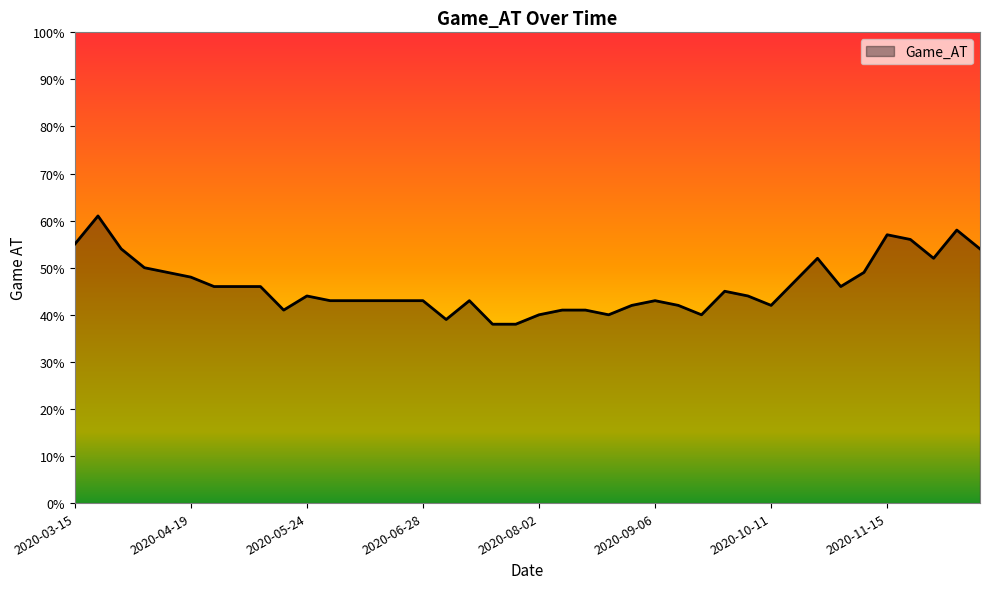

Reading left to right, extract all data points from this chart.

55	61	54	50	49	48	46	46	46	41	44	43	43	43	43	43	39	43	38	38	40	41	41	40	42	43	42	40	45	44	42	47	52	46	49	57	56	52	58	54